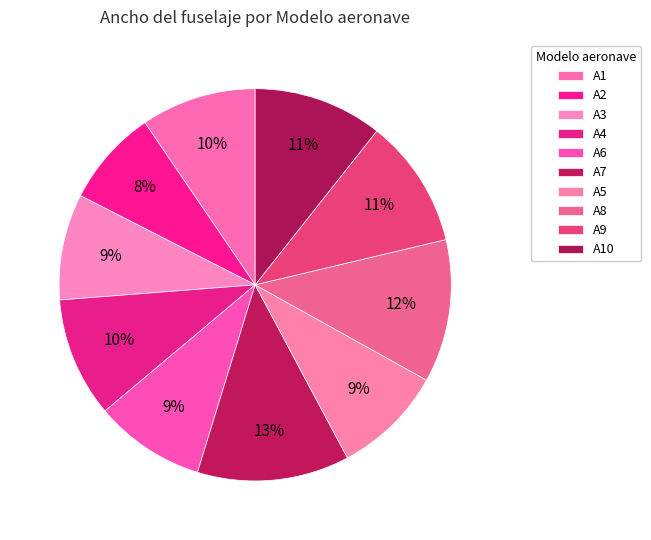

What percentage is the A5 slice, to the nearest percent?

9%